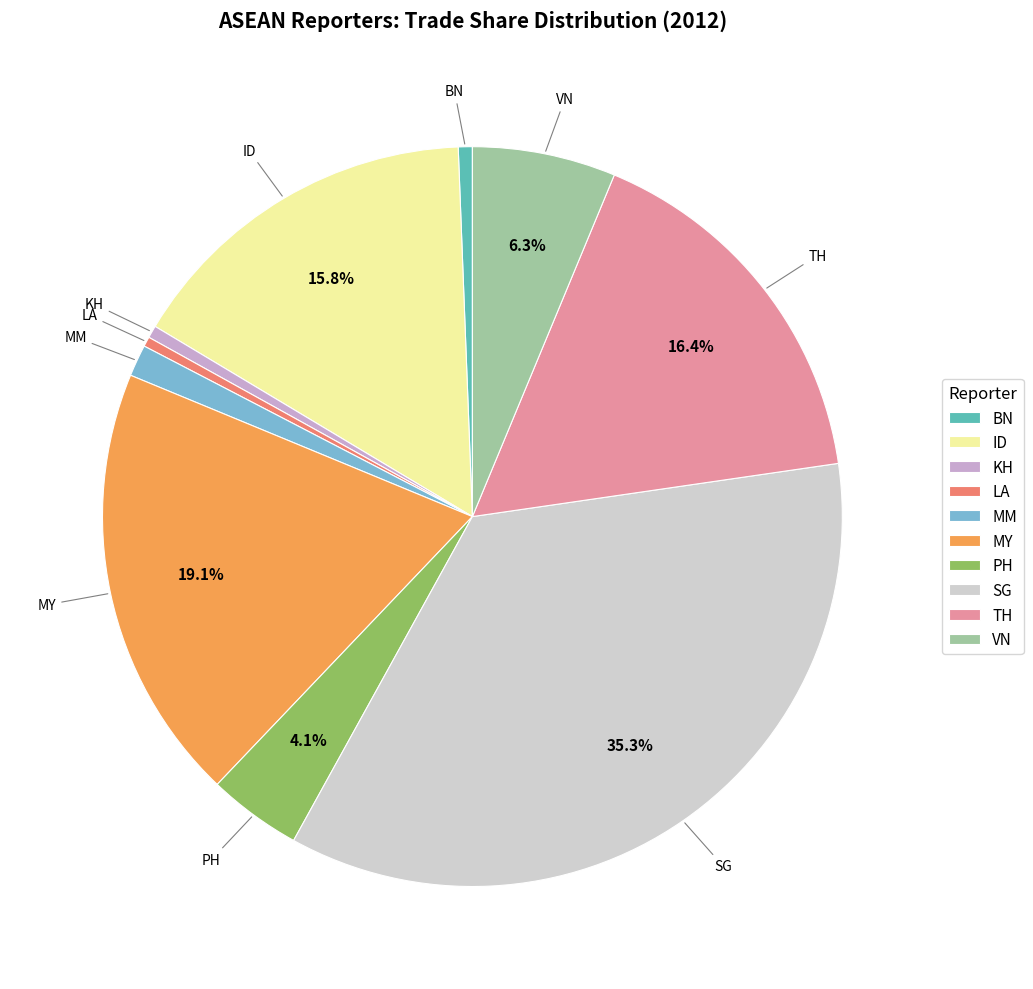

What portion of the pie excludes PH?

95.9%